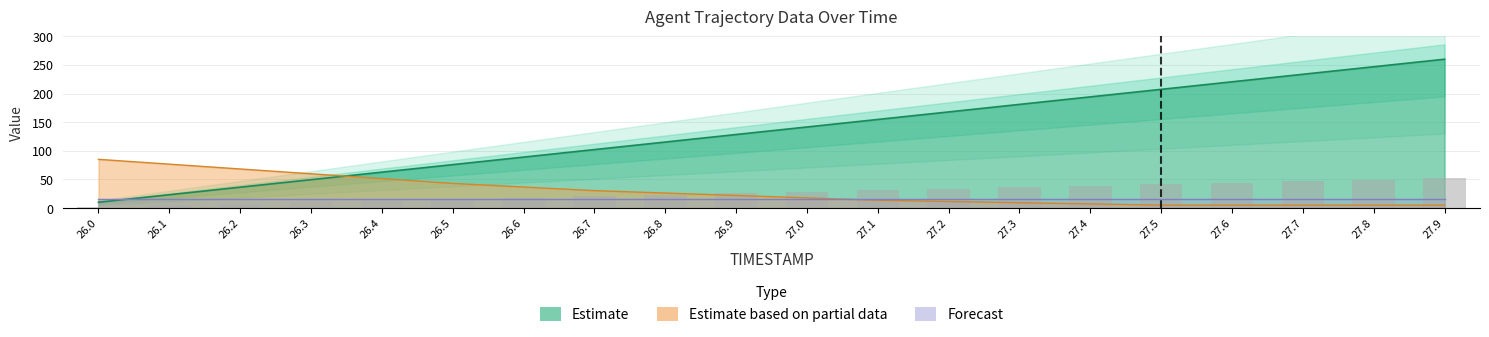

What is the spread (max minus min) of values at 27.3?

171.8